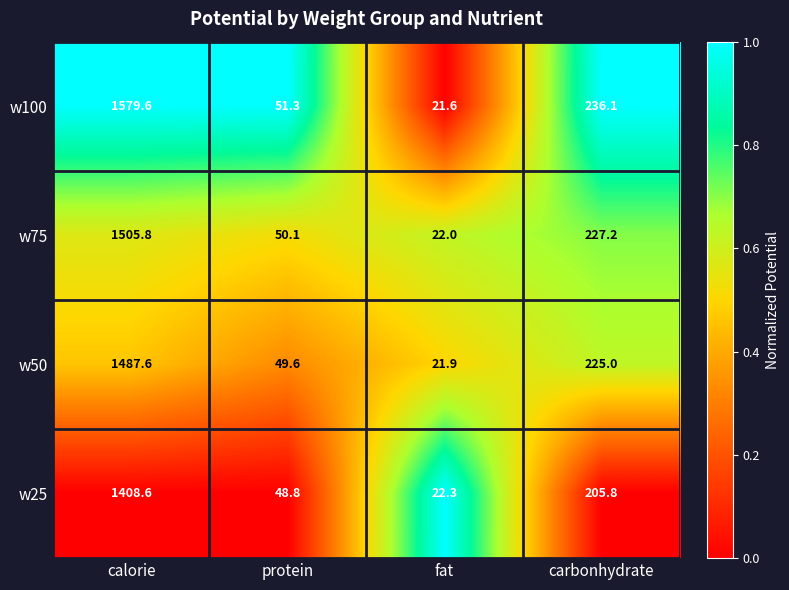

Reading left to right, what are all the values shown in this chart?

w100: calorie=1579.6	protein=51.3	fat=21.6	carbonhydrate=236.1
w75: calorie=1505.8	protein=50.1	fat=22.0	carbonhydrate=227.2
w50: calorie=1487.6	protein=49.6	fat=21.9	carbonhydrate=225.0
w25: calorie=1408.6	protein=48.8	fat=22.3	carbonhydrate=205.8